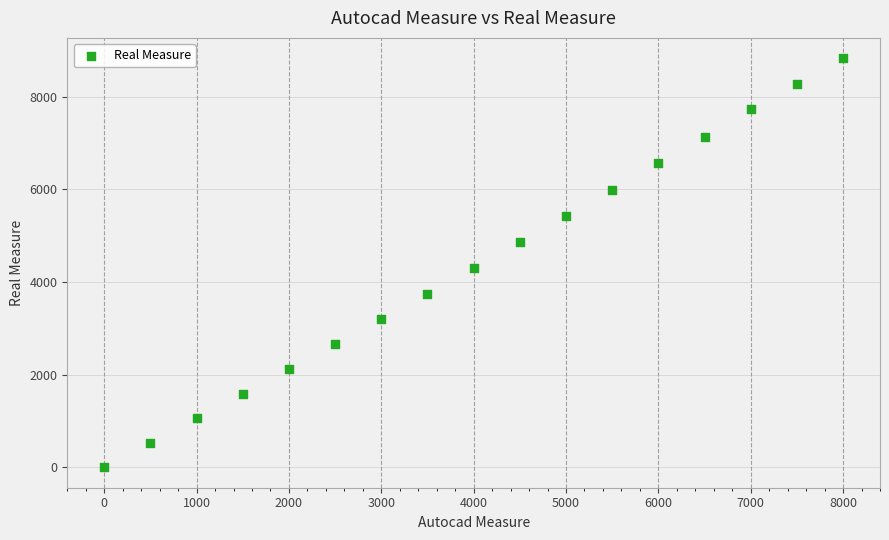

What is the range of Y values (max minus min)?

8828